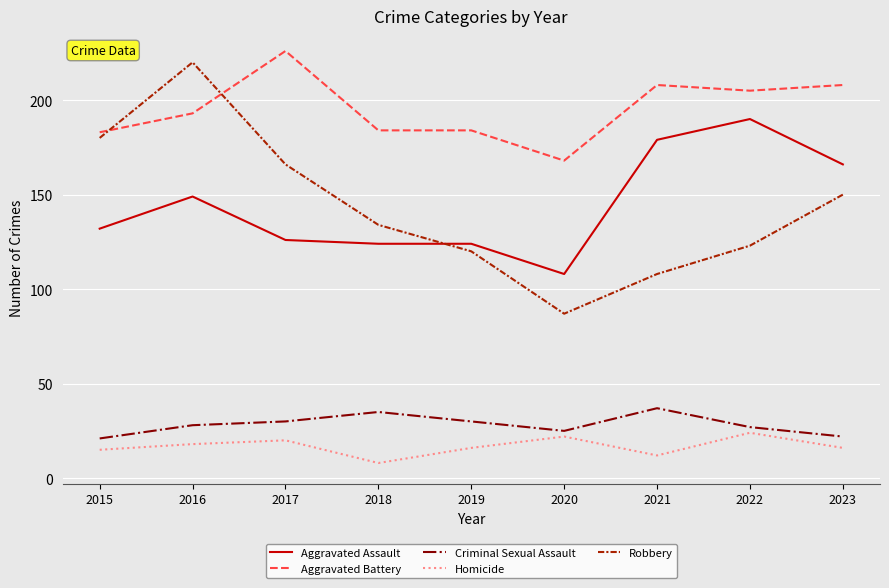

What is the lowest value of the Criminal Sexual Assault series?

21